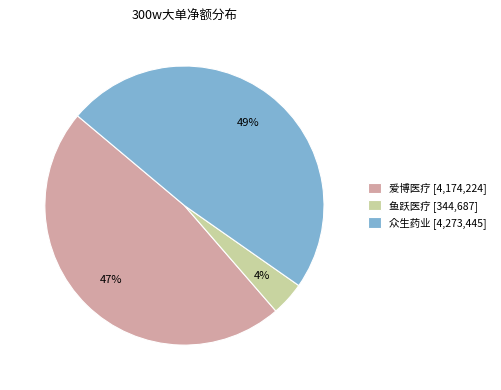

To the nearest percent, what is the difference between the largest and smallest slice percentages?

45%